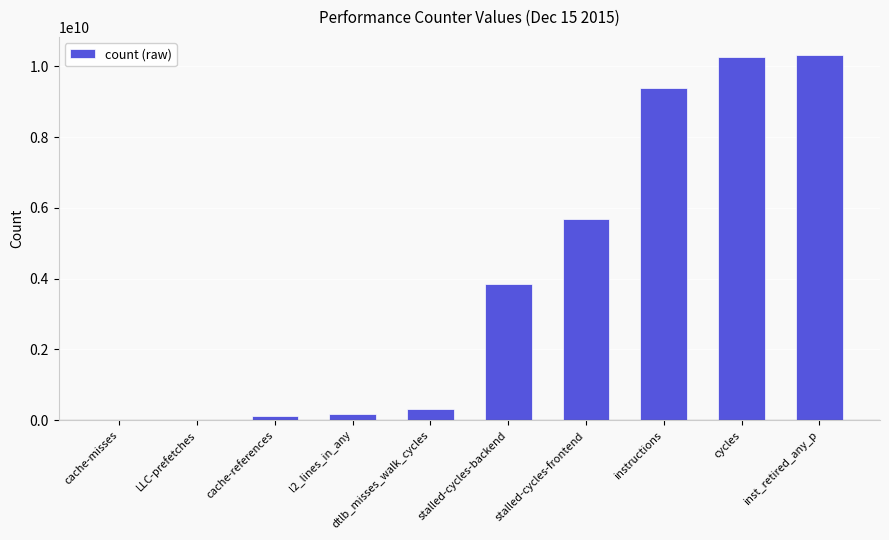

Where is the data nearest to the value 5162765601?

stalled-cycles-frontend